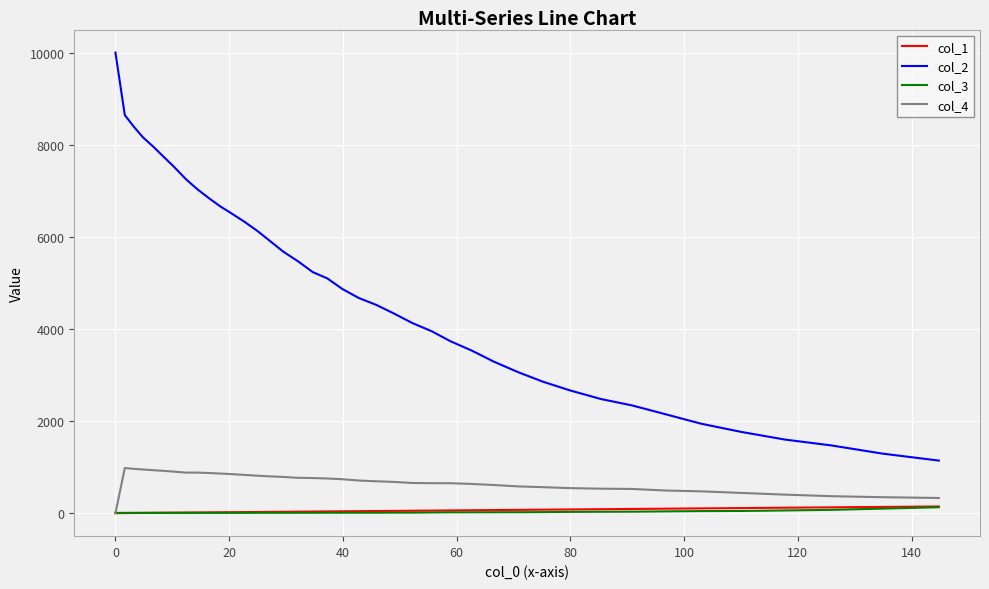

What is the greatest value displayed?

10000.0